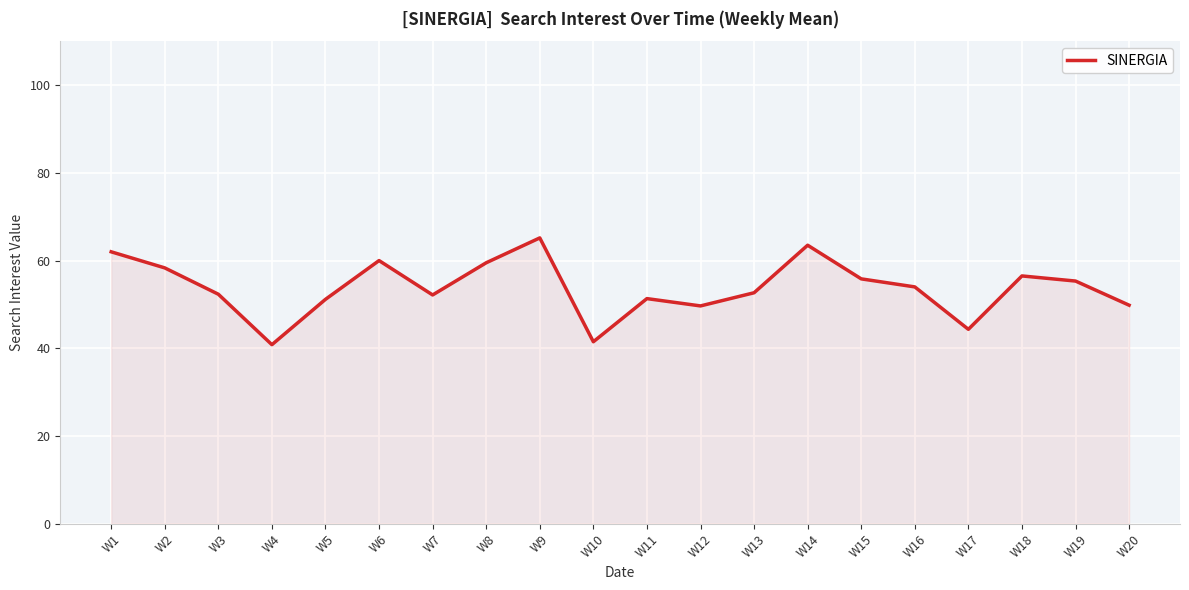

Is it true that the value at W10 is 41.5?

True